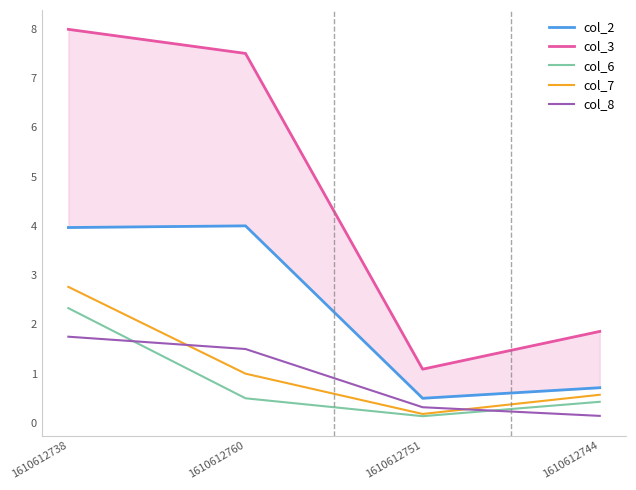

True or false: col_3 has more than 1 points higher than both neighbors.

False